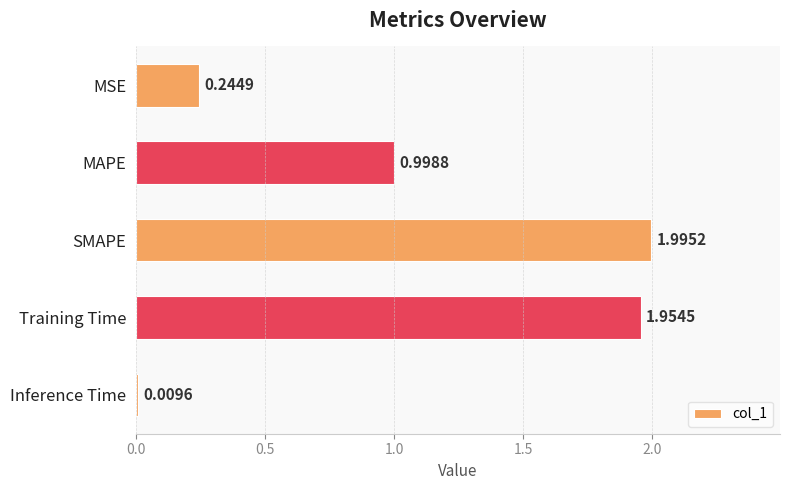

Where is the data nearest to the value 1?

MAPE